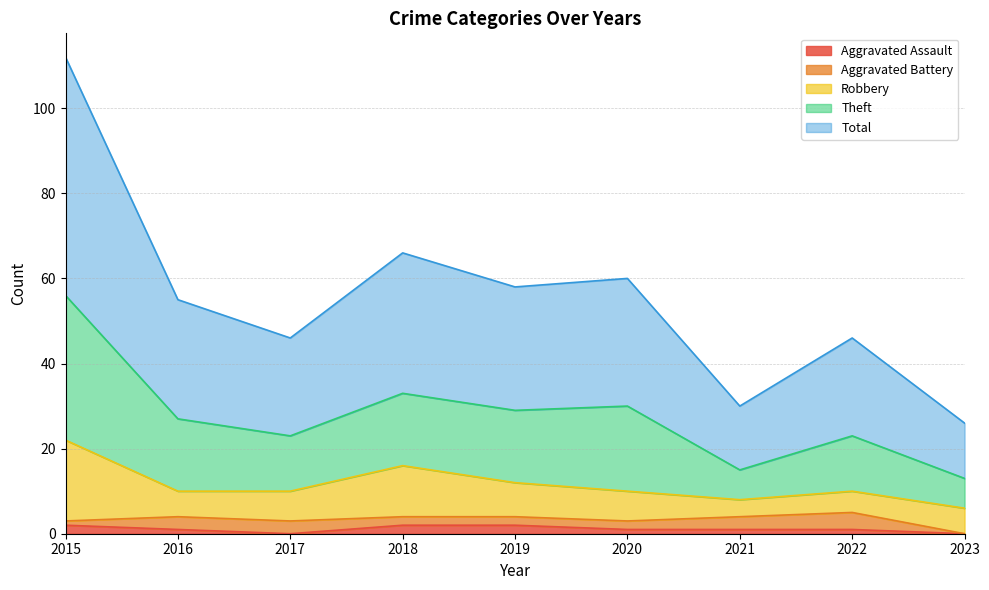

Is it true that Aggravated Assault equals 2 at 2018?

True